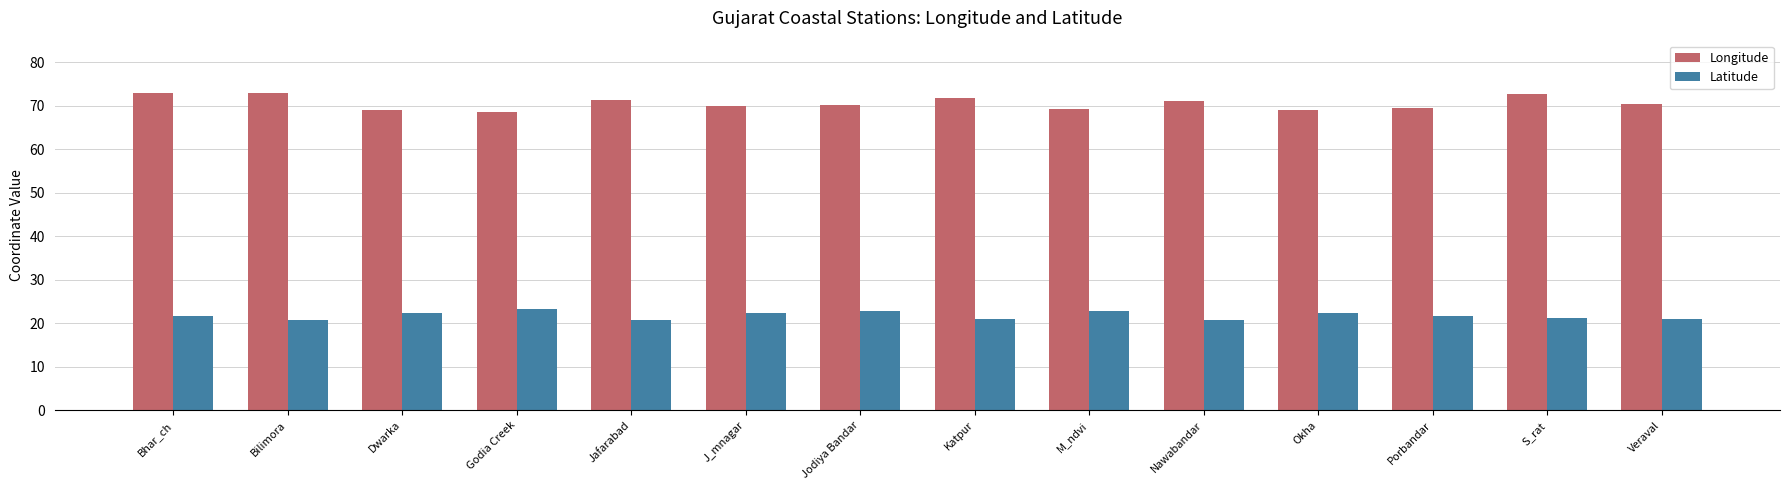

List the series in order of their overall mean, lowest first.

Latitude, Longitude